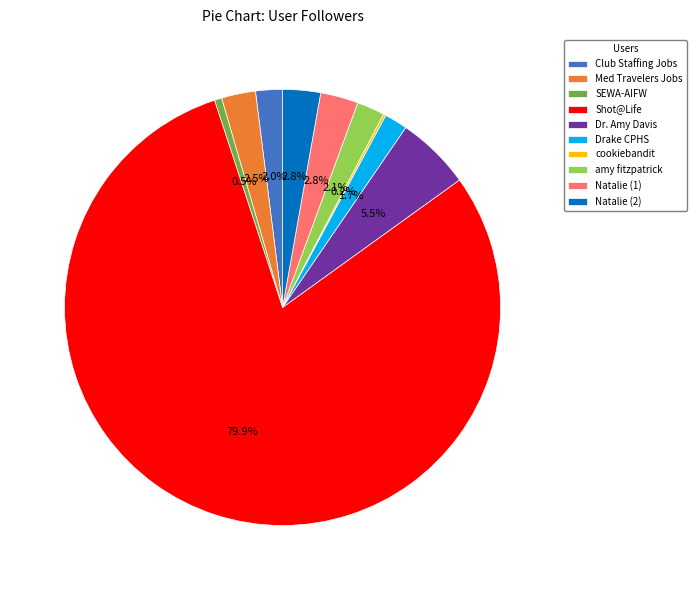

The Club Staffing Jobs slice represents 2% of the pie. True or false?

True